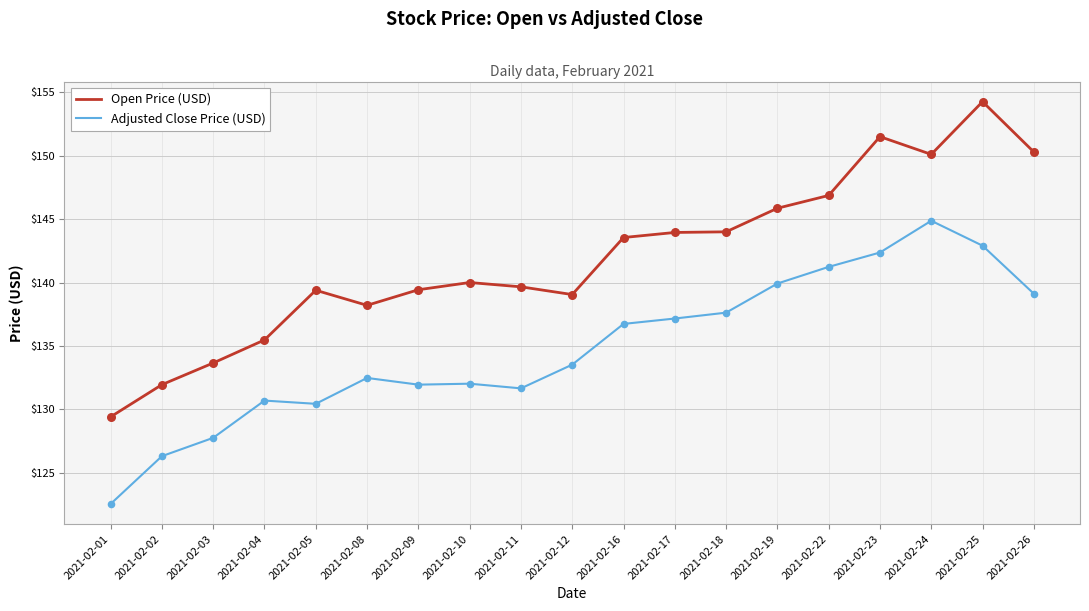

What is the spread (max minus min) of values at 2021-02-16?

6.8